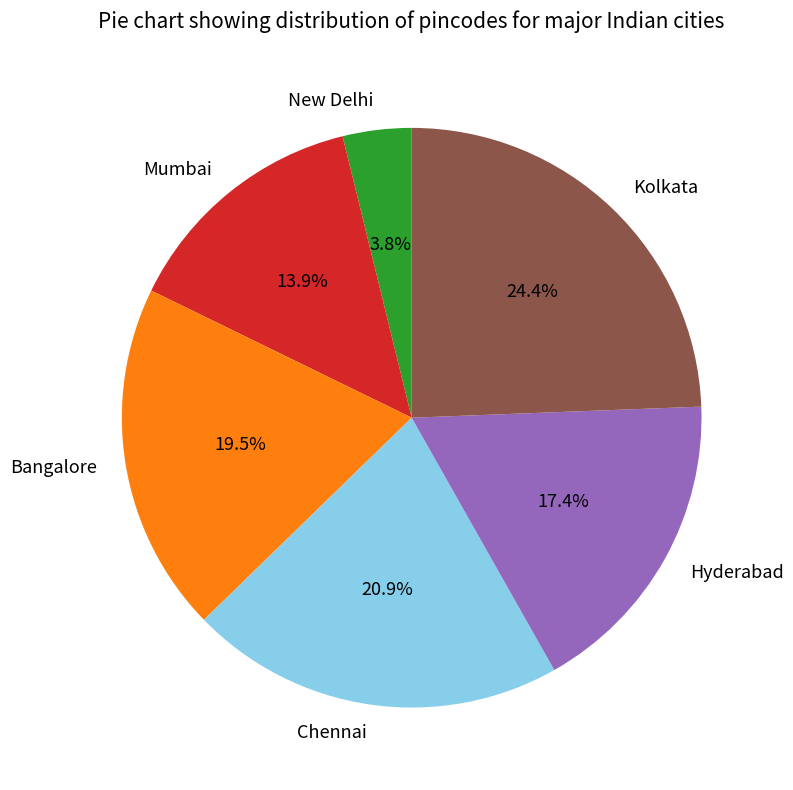

What percentage is the Chennai slice, to the nearest percent?

21%